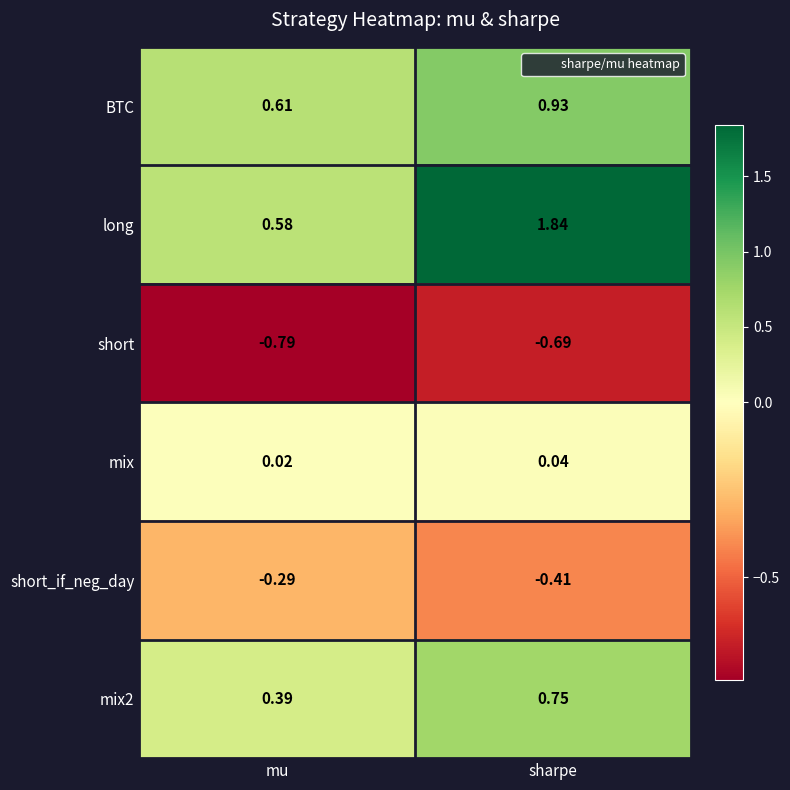

At which label is long closest to 1?

mu